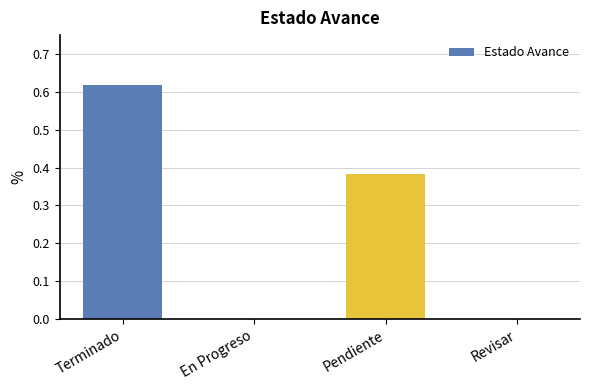

How many series are shown in this chart?

1